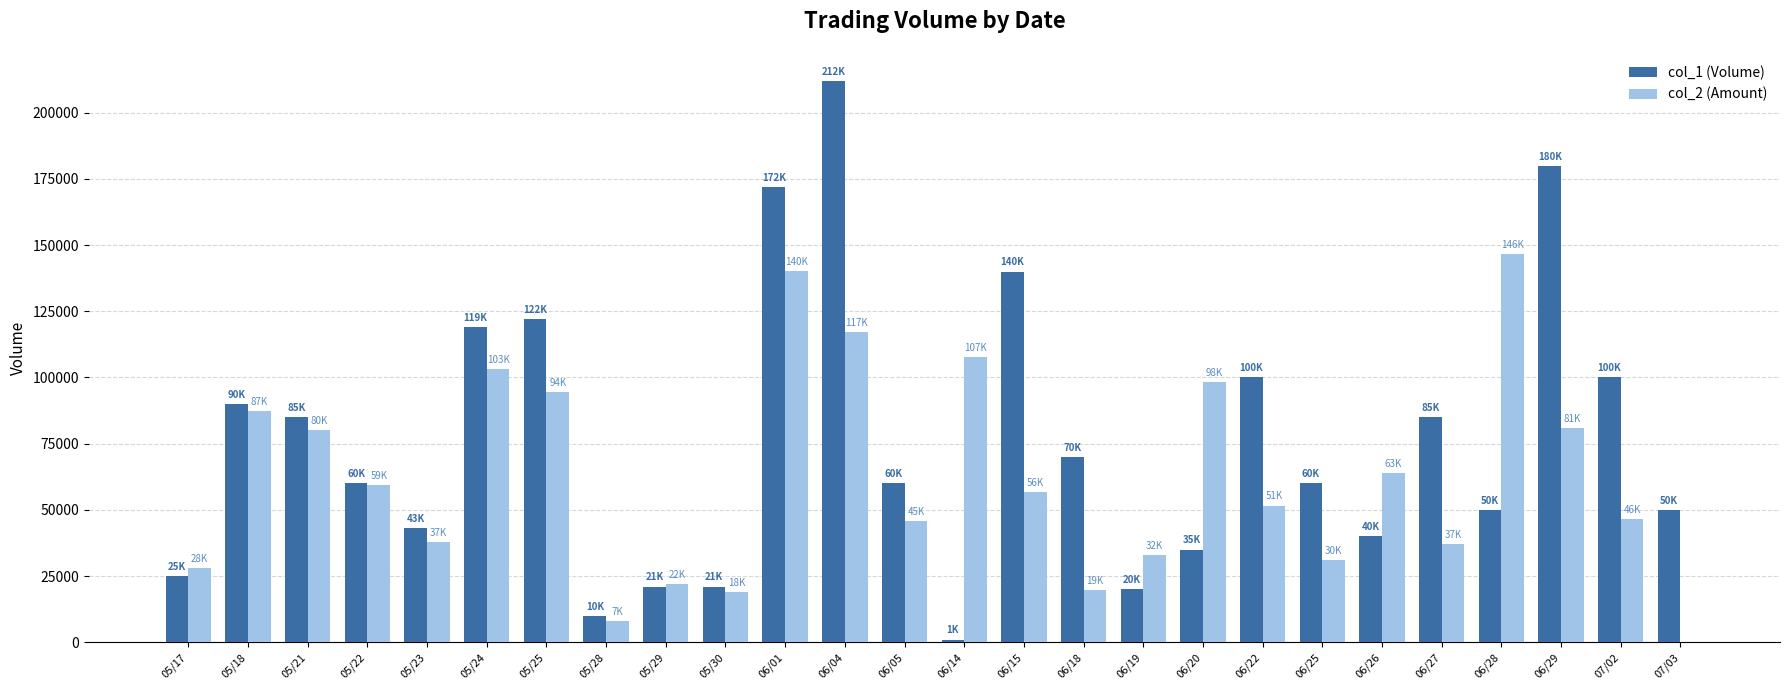

Which series changed the most between 05/22 and 07/02?

col_1 (Volume)